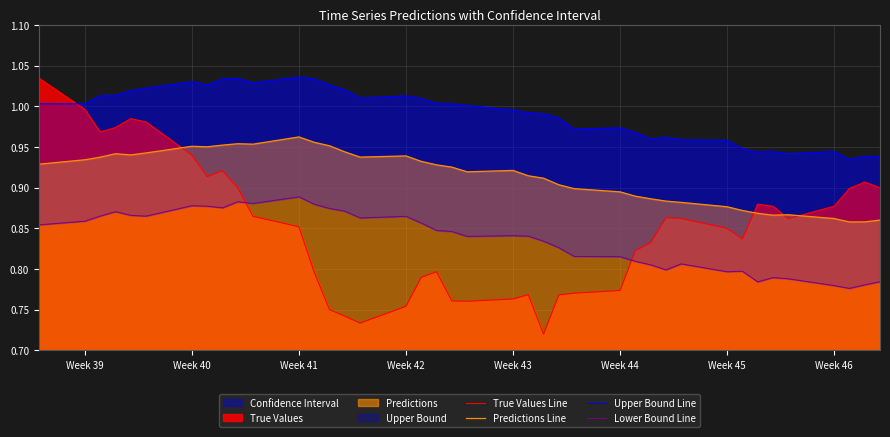

Is it true that Predictions Line equals 0.4 at Week 41?

False